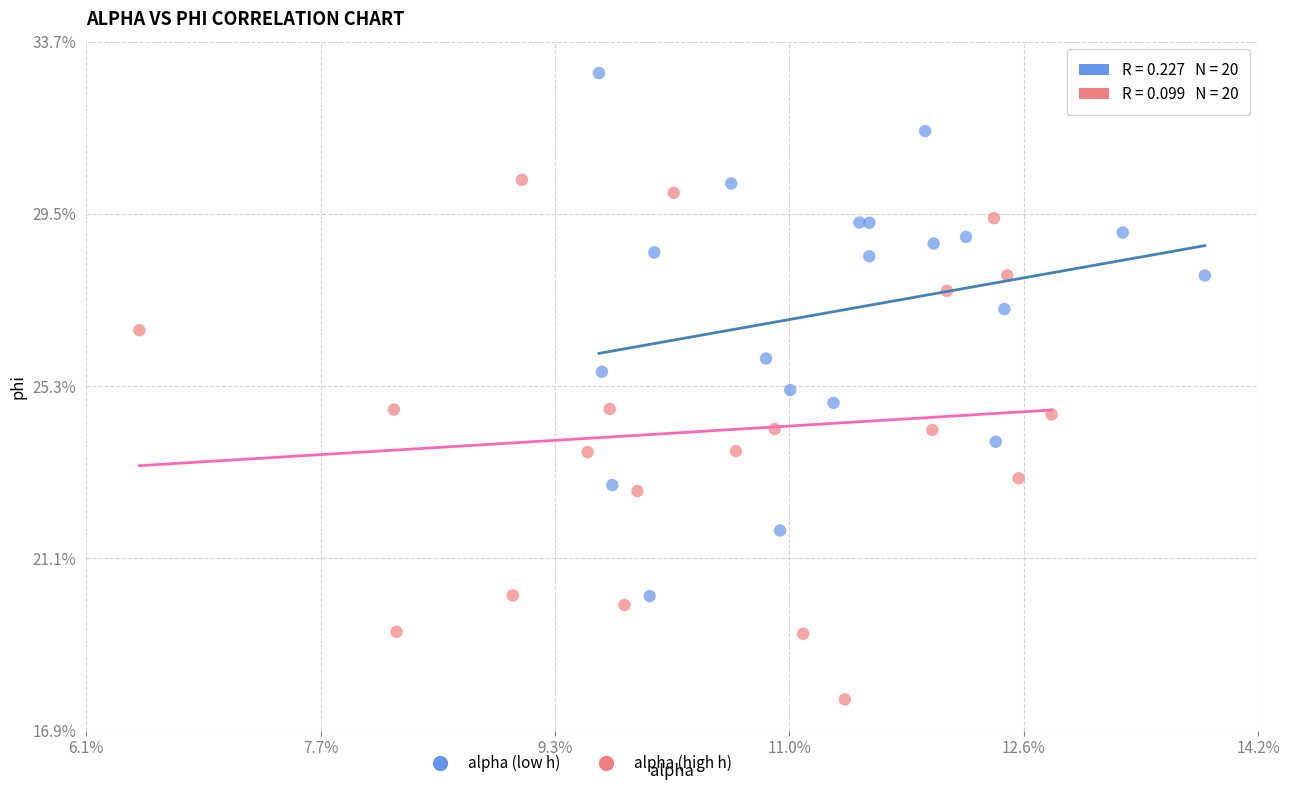

Which series reaches the maximum Y coordinate?

alpha (low h)